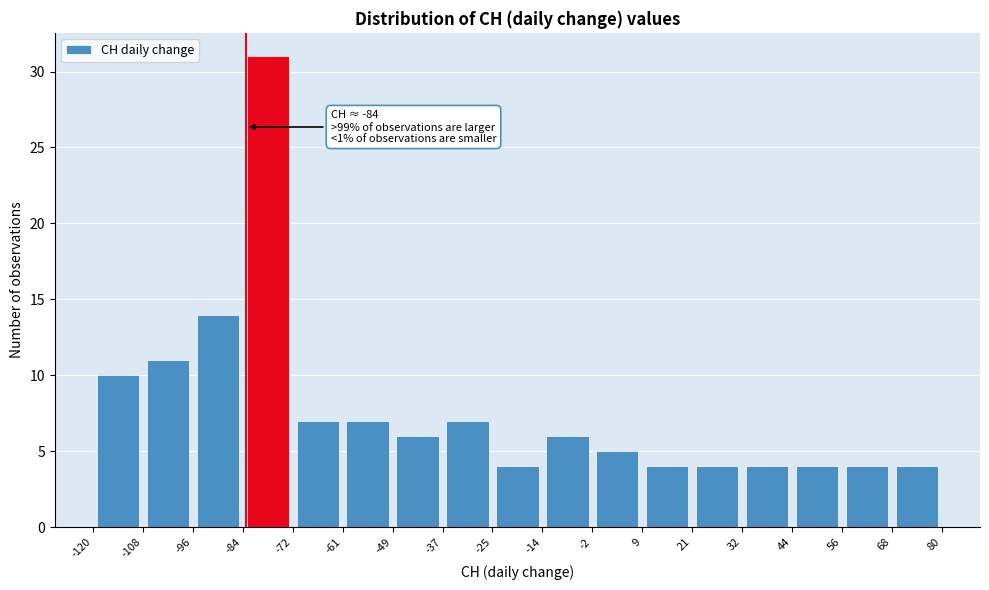

Which range on the x-axis has the tallest bar?

-84 to -72